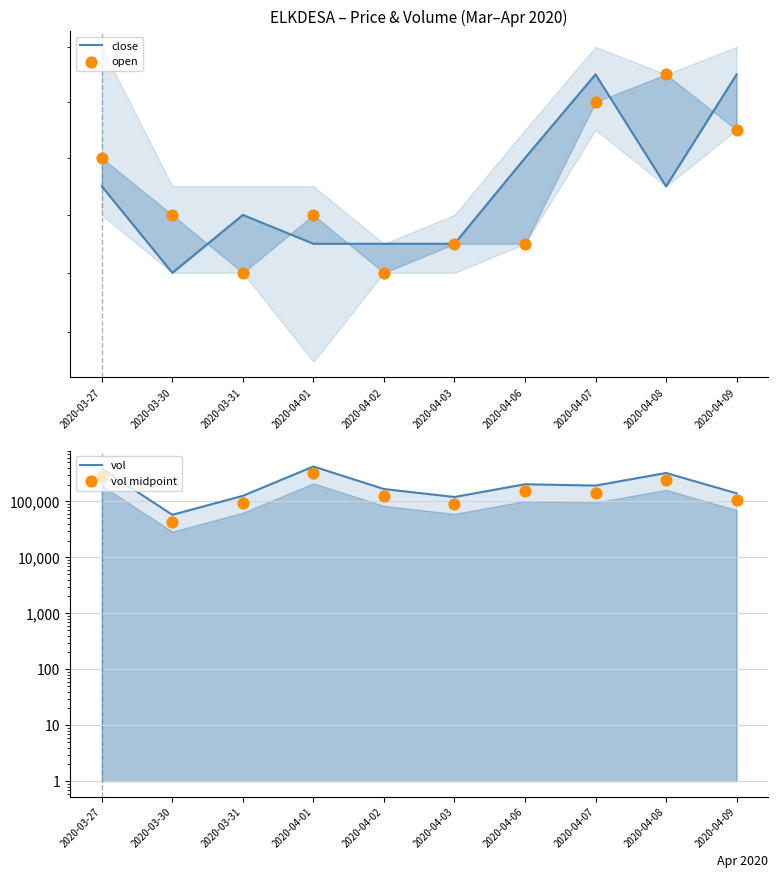

What is the total value across all series at 2020-04-03?

209827.3